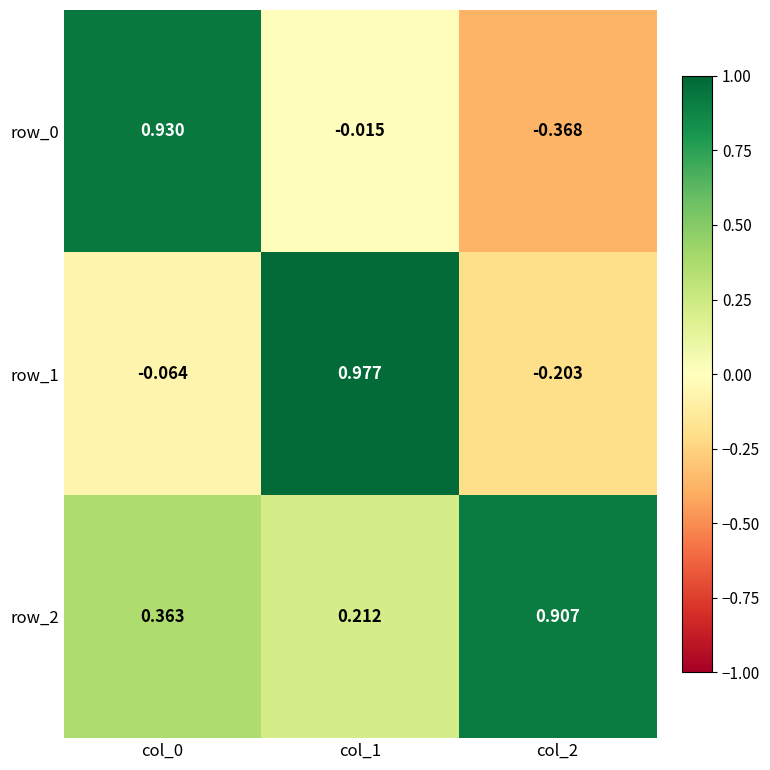

What is the difference between the maximum and minimum values in the row_2 series?

0.7